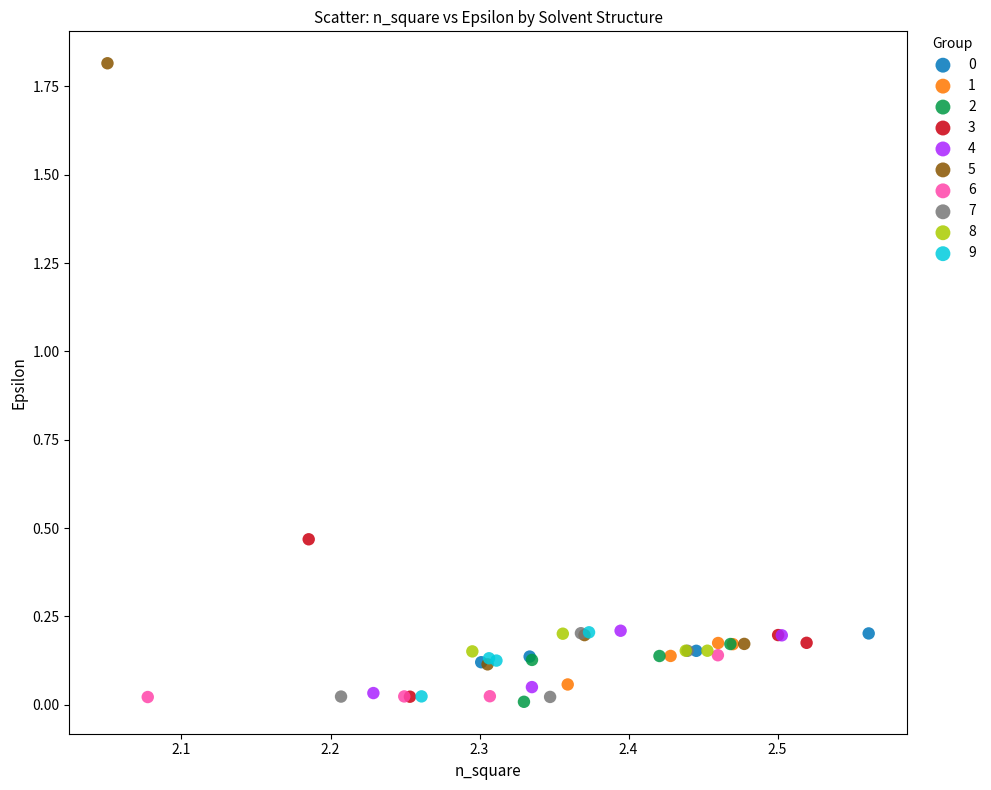

Which series reaches the maximum Y coordinate?

5